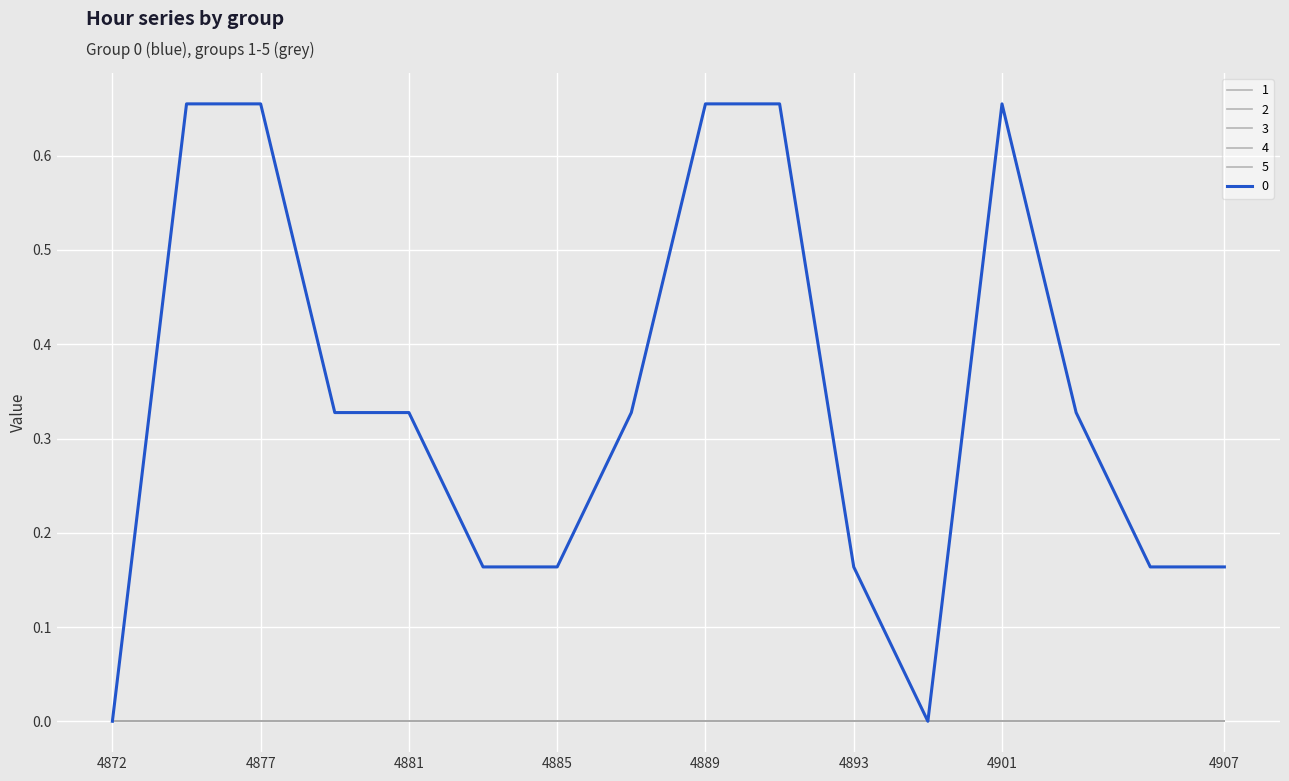

List the labels in order of 4 value, largest first.

4872, 4875, 4877, 4879, 4881, 4883, 4885, 4887, 4889, 4891, 4893, 4895, 4901, 4903, 4905, 4907